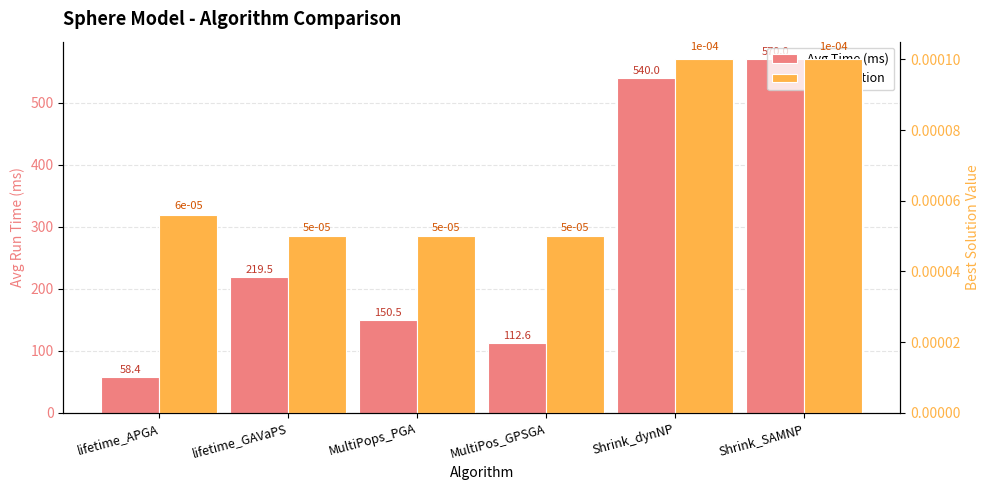

Which category has the lowest value across all series?

lifetime_GAVaPS